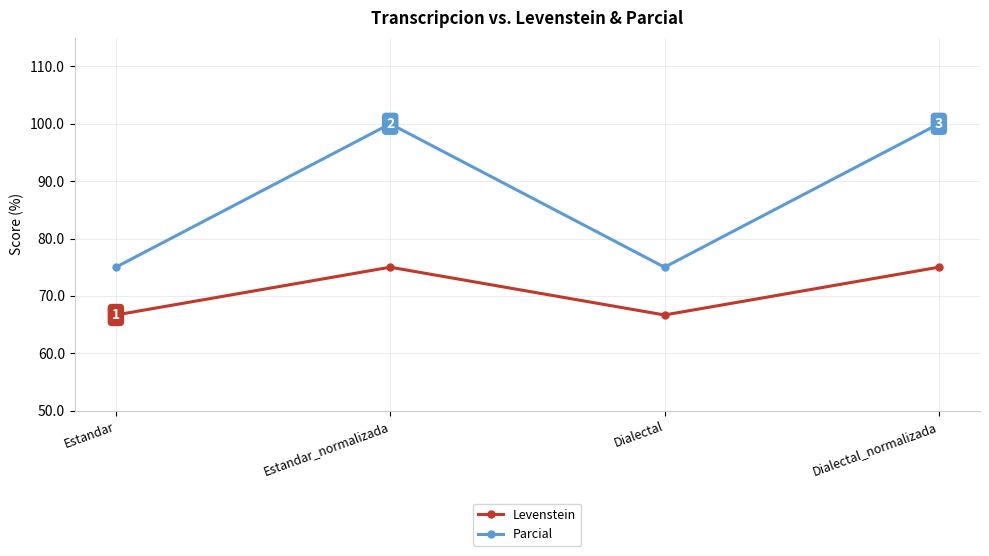

What is the value of the Parcial point at the 1st from the left?

75.0